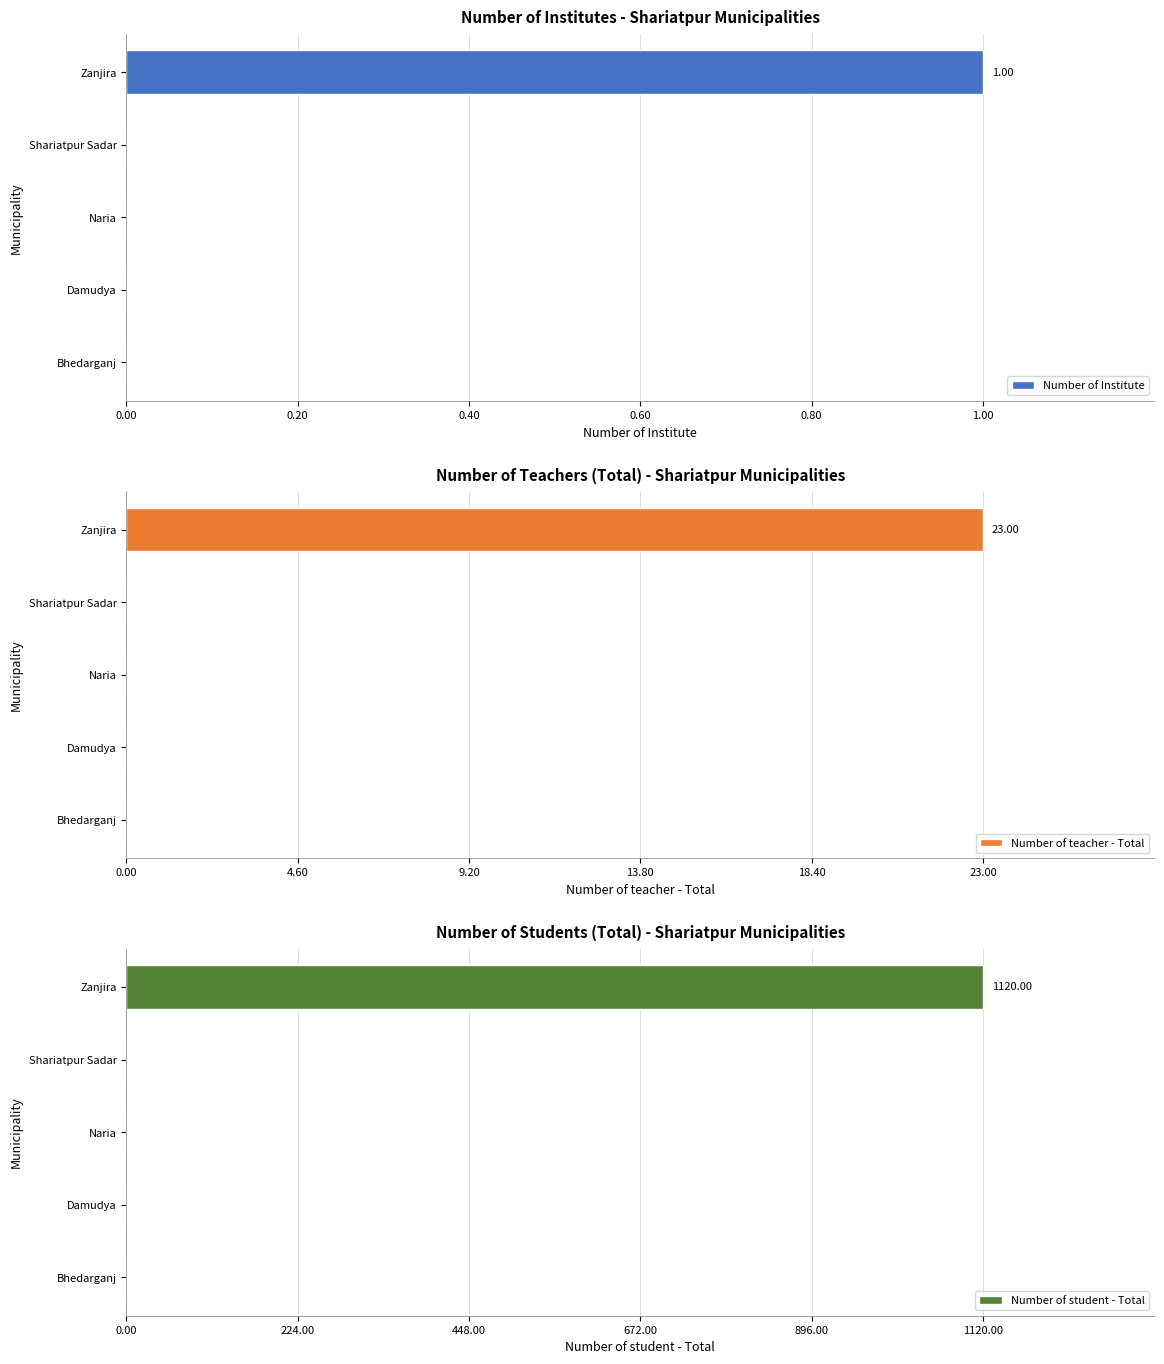

What value does the Number of teacher - Total series have at Zanjira?

23